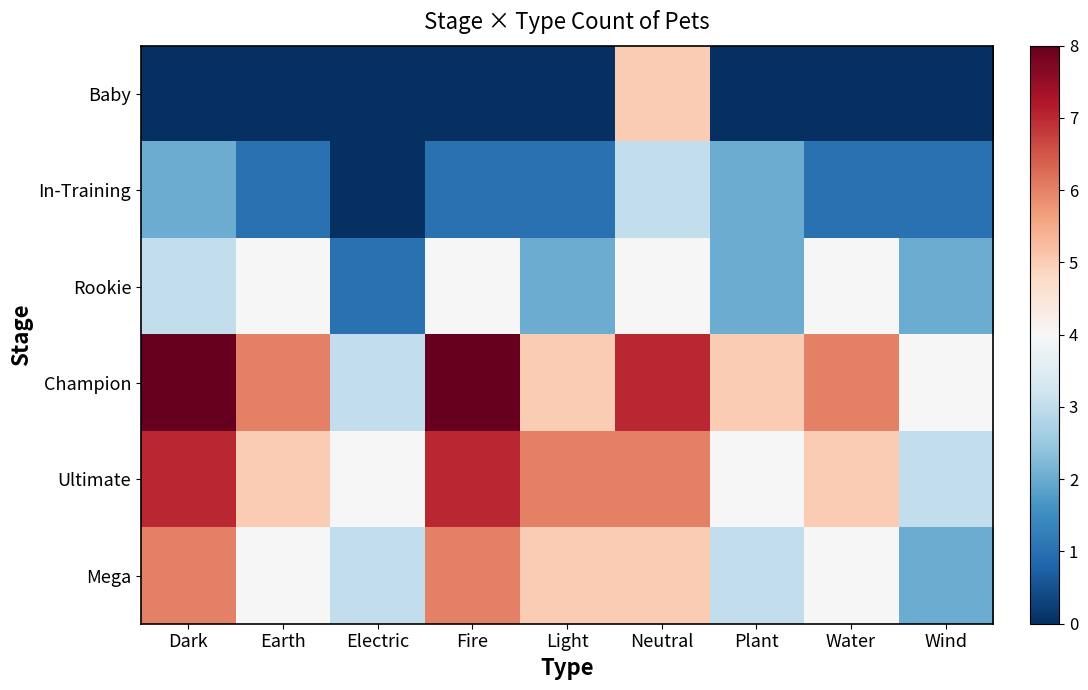

Which series changed the most between Dark and Water?

Champion